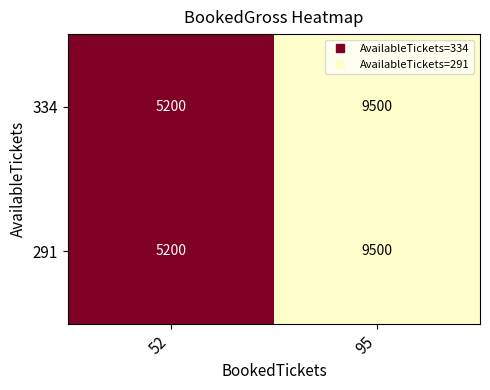

Is the value of 334 at 95 greater than the value of 291 at 52?

Yes